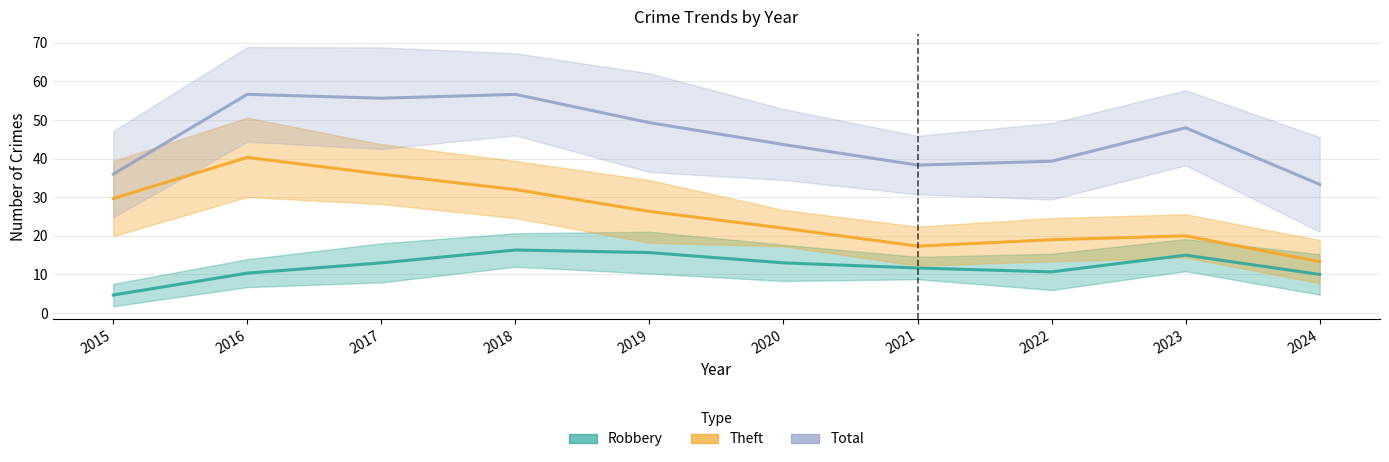

Where is the first local minimum for Robbery?

2022